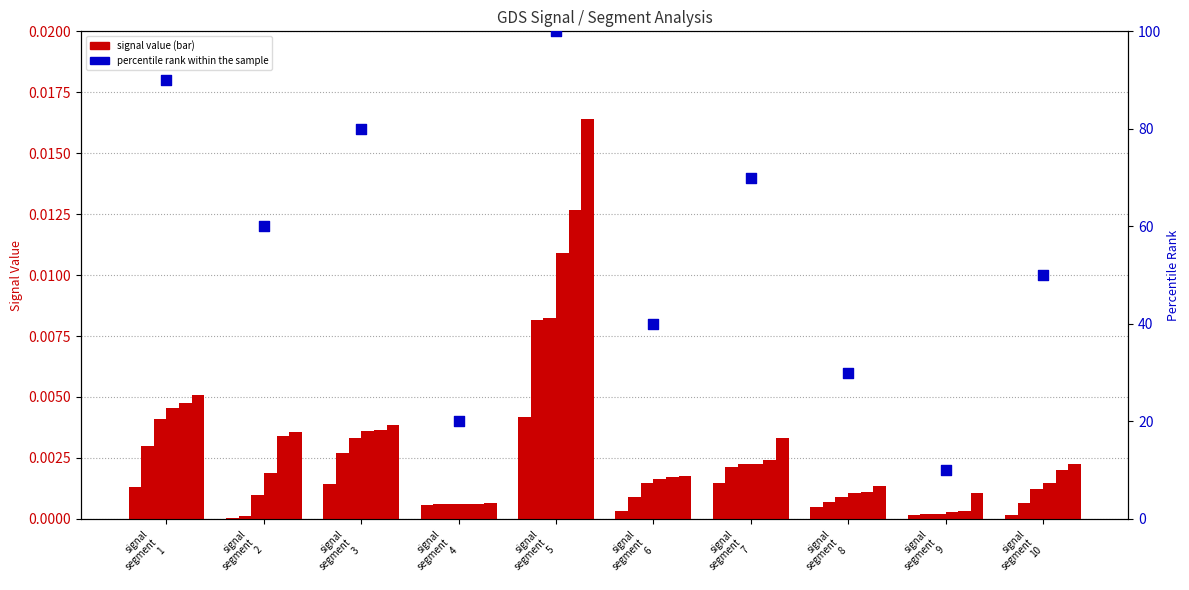

Is the value of Signal_Value_6 at signal segment 1 greater than the value of Signal_Value_2 at signal segment 4?

Yes